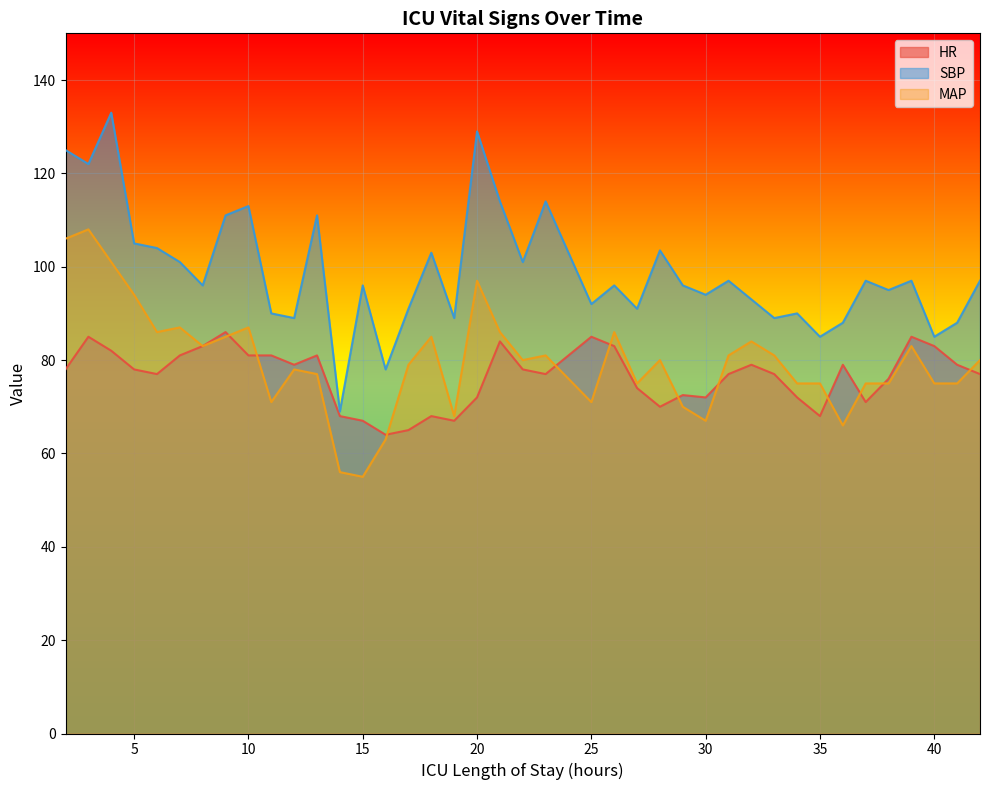

How many lines are shown in the chart?

3